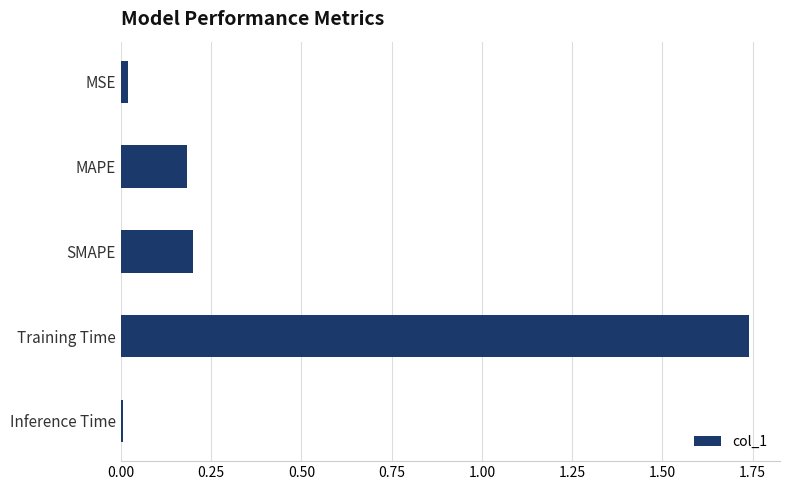

Which label corresponds to the largest value in the chart?

Training Time